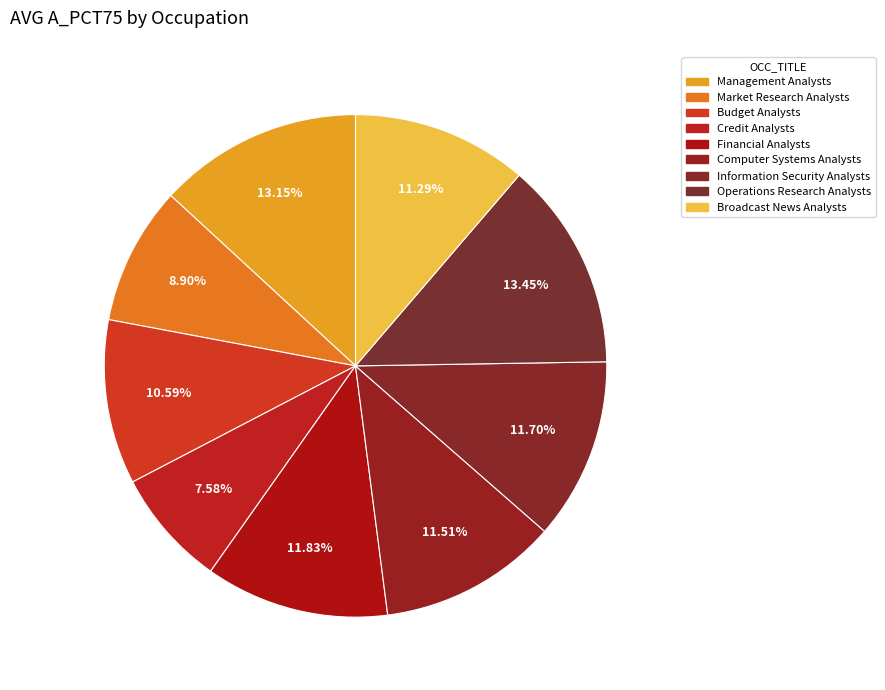

Count the number of slices in the pie.

9